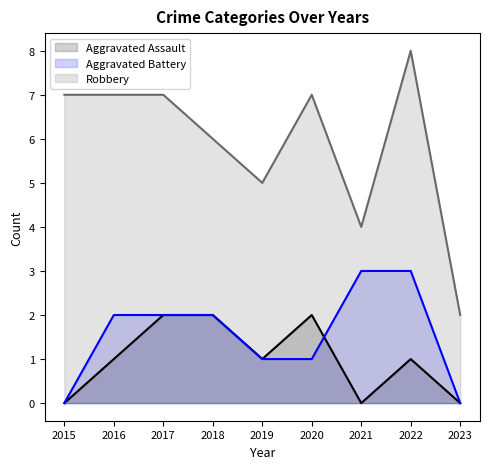

How many data points does each series have?

9